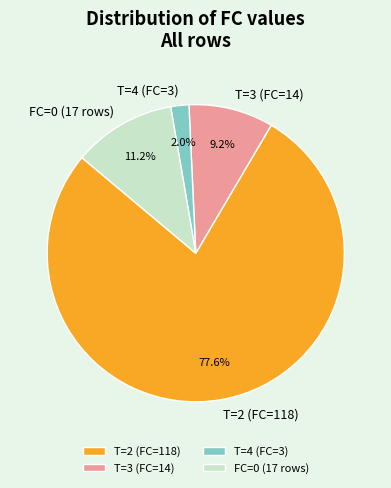

Does T=2 (FC=118) account for over 50% of the chart?

Yes